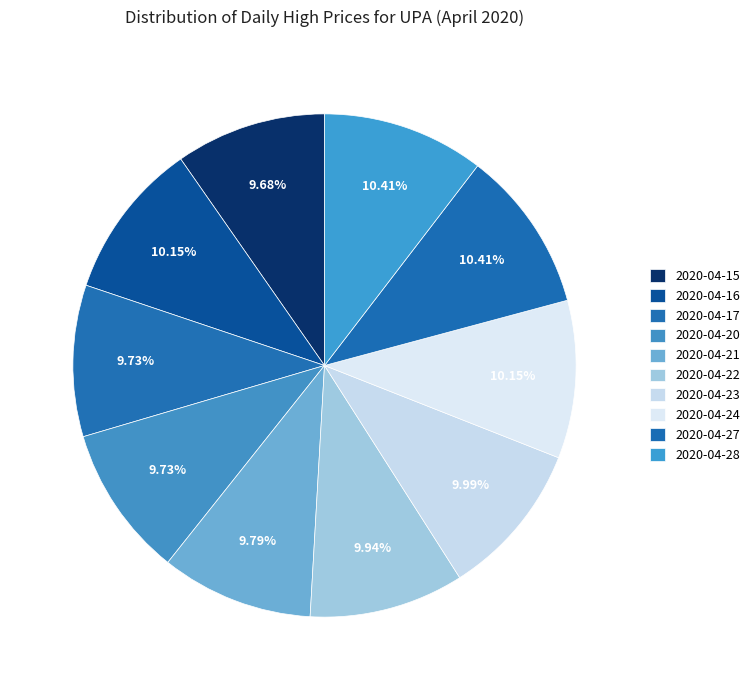

True or false: 2020-04-17 accounts for 1% of the total.

False